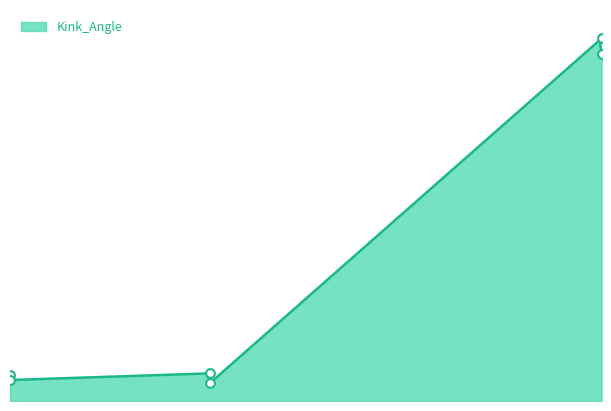

What is the ratio of the value at 94 to the value at 94?

1.0